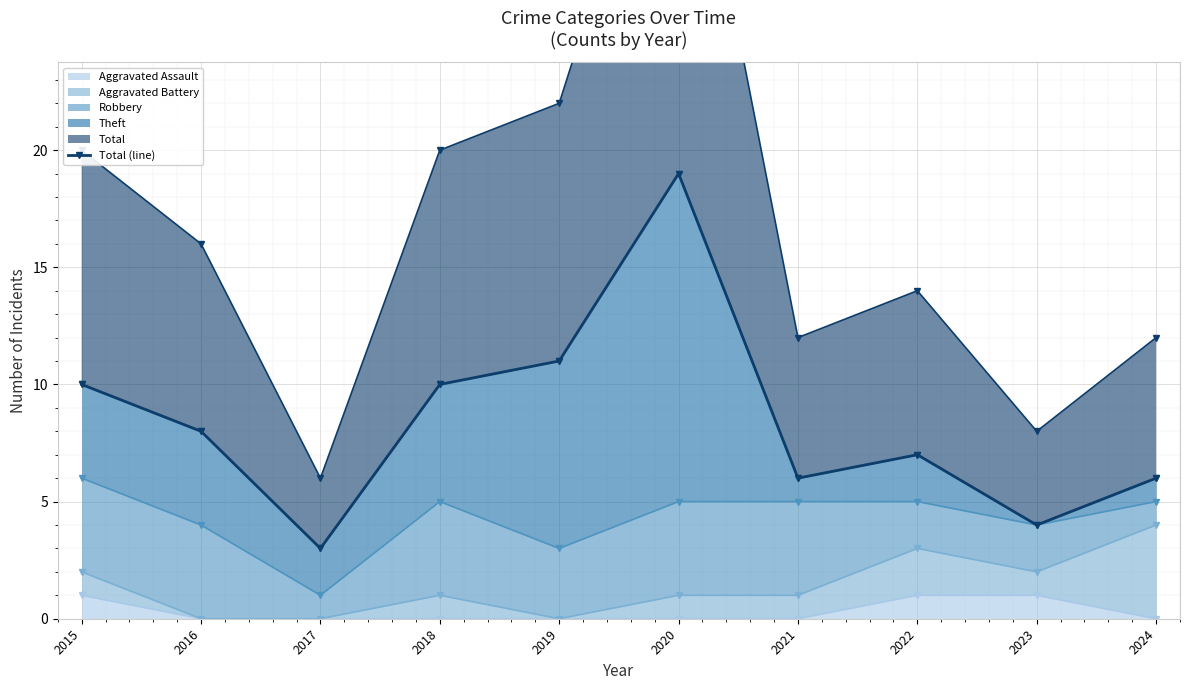

Approximately how many times larger is the value at 2017 compared to 2022?

0.4